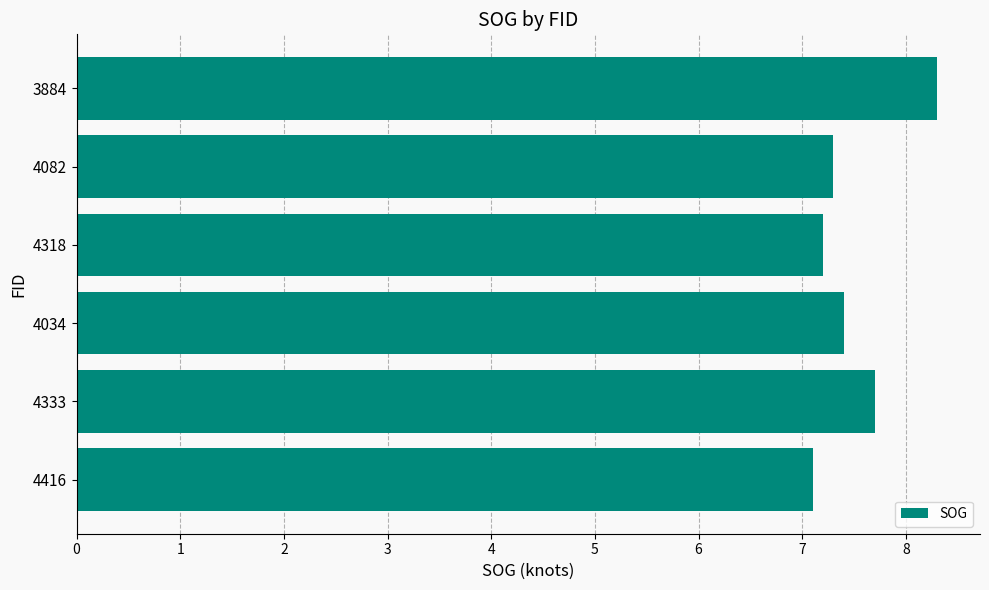

True or false: the data shows 10.2 at 4318.

False